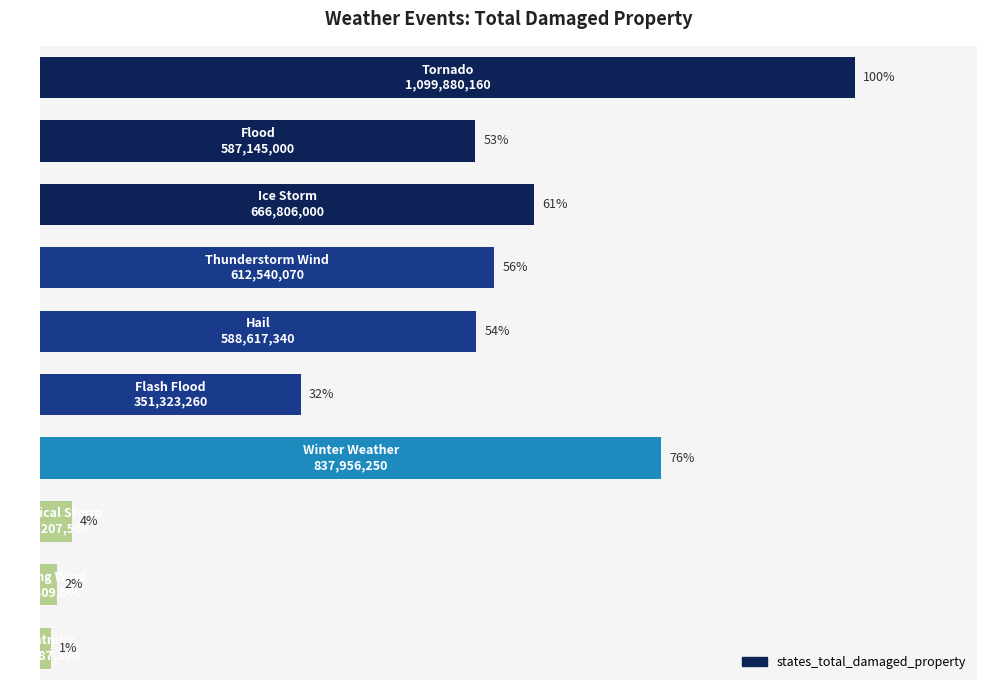

Are the bars horizontal?

Yes